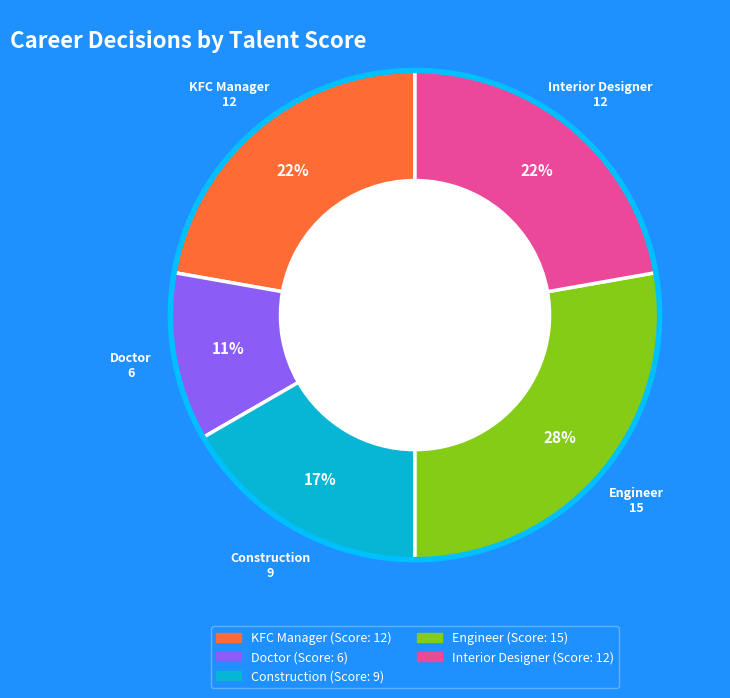

Between Doctor and Construction, which is larger?

Construction